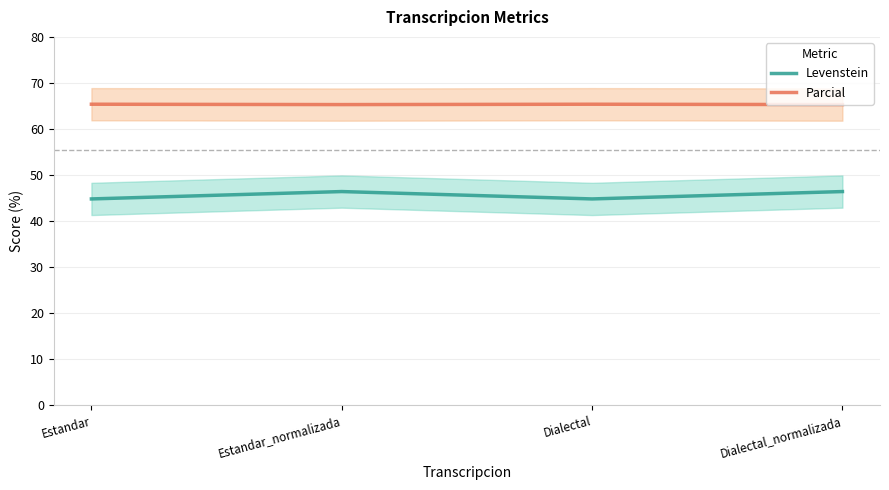

True or false: Levenstein and Parcial intersect in this chart.

False